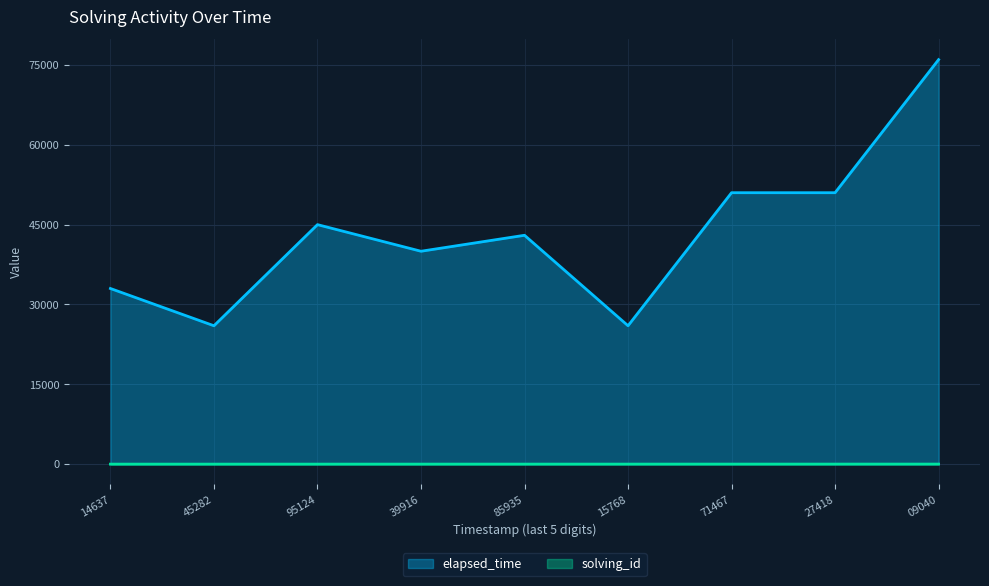

True or false: elapsed_time and solving_id cross at least once.

False